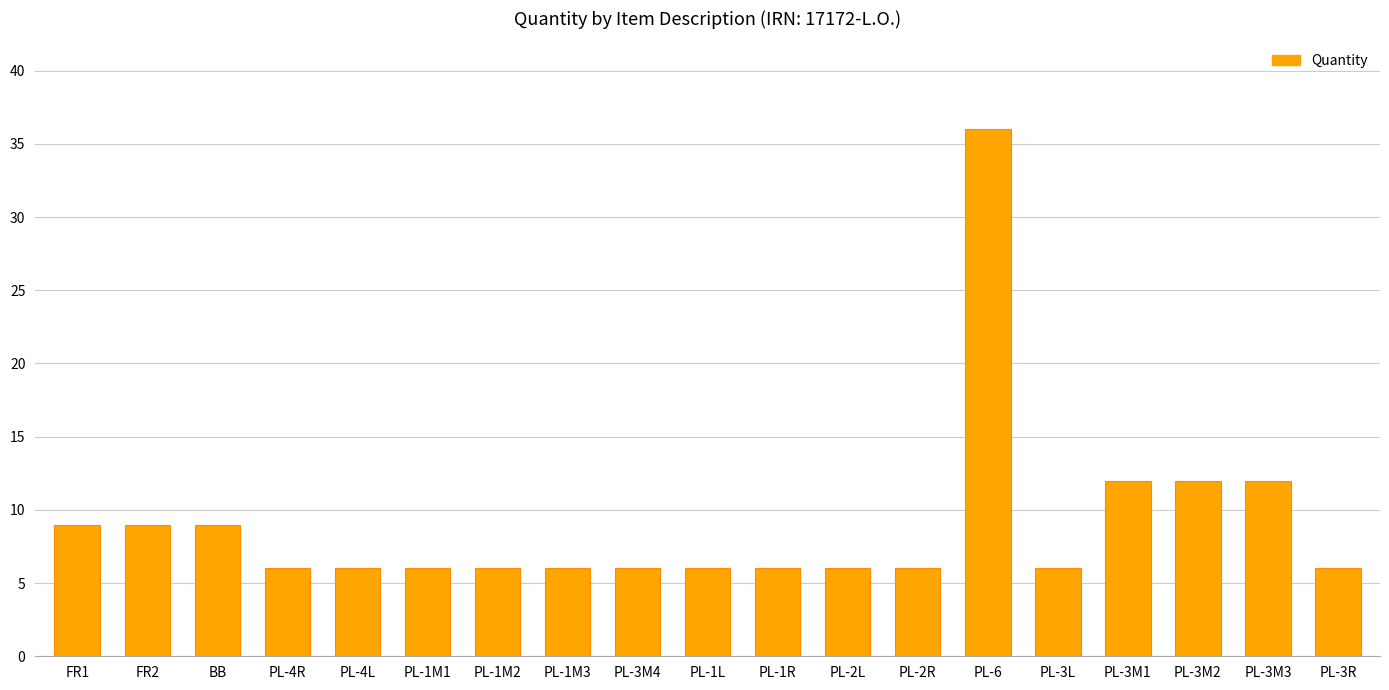

Reading left to right, transcribe all the data shown in this chart.

FR1=9	FR2=9	BB=9	PL-4R=6	PL-4L=6	PL-1M1=6	PL-1M2=6	PL-1M3=6	PL-3M4=6	PL-1L=6	PL-1R=6	PL-2L=6	PL-2R=6	PL-6=36	PL-3L=6	PL-3M1=12	PL-3M2=12	PL-3M3=12	PL-3R=6